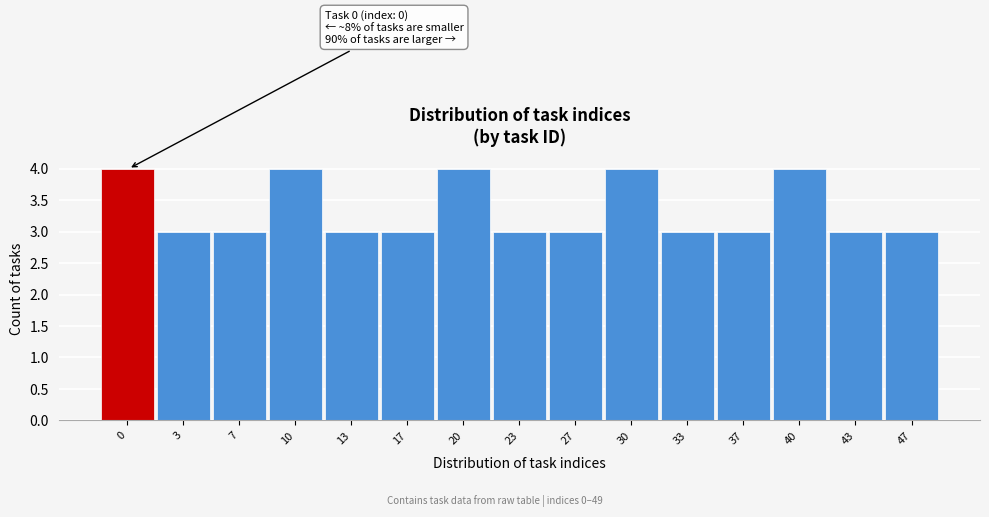

Reading left to right, transcribe all the data shown in this chart.

4	3	3	4	3	3	4	3	3	4	3	3	4	3	3